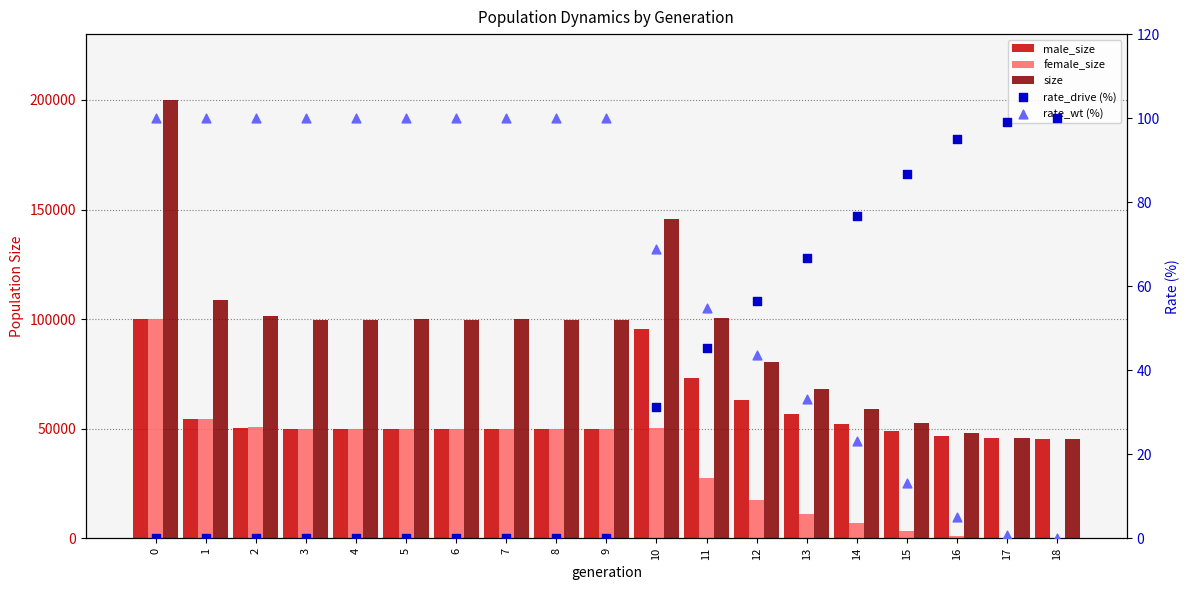

Which series has the largest Y range (max minus min)?

size